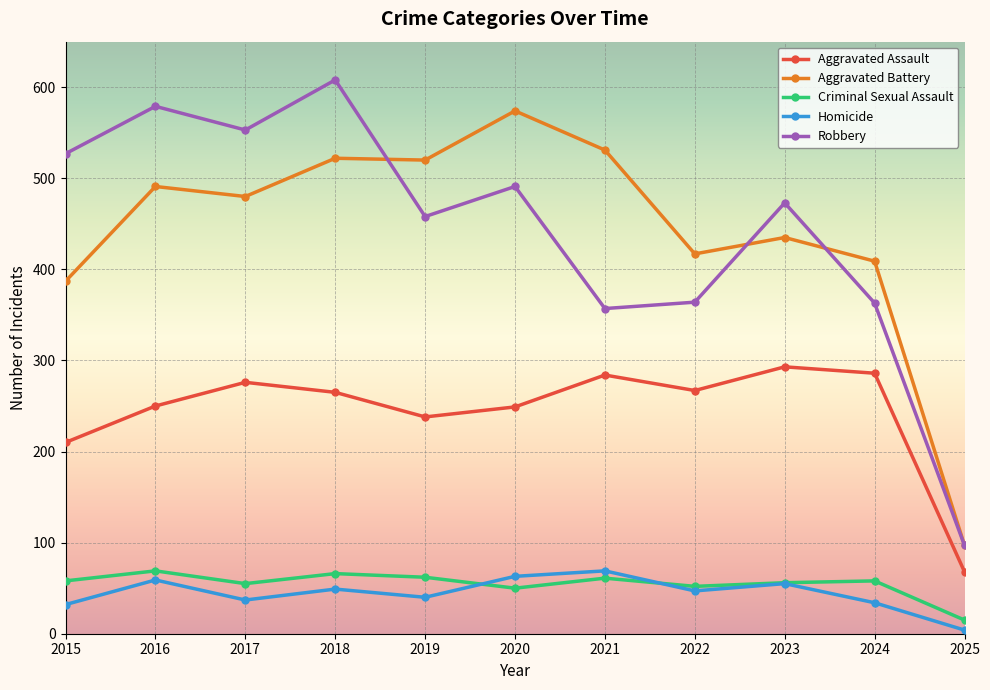

True or false: Aggravated Assault and Criminal Sexual Assault intersect in this chart.

False